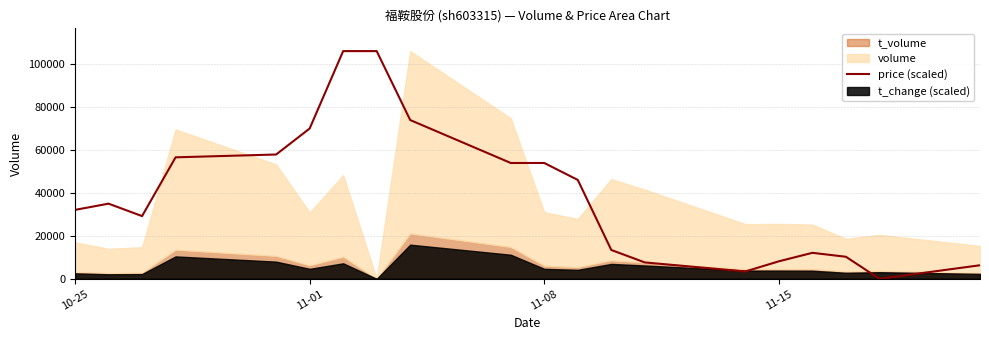

Does the chart have visible grid lines?

Yes